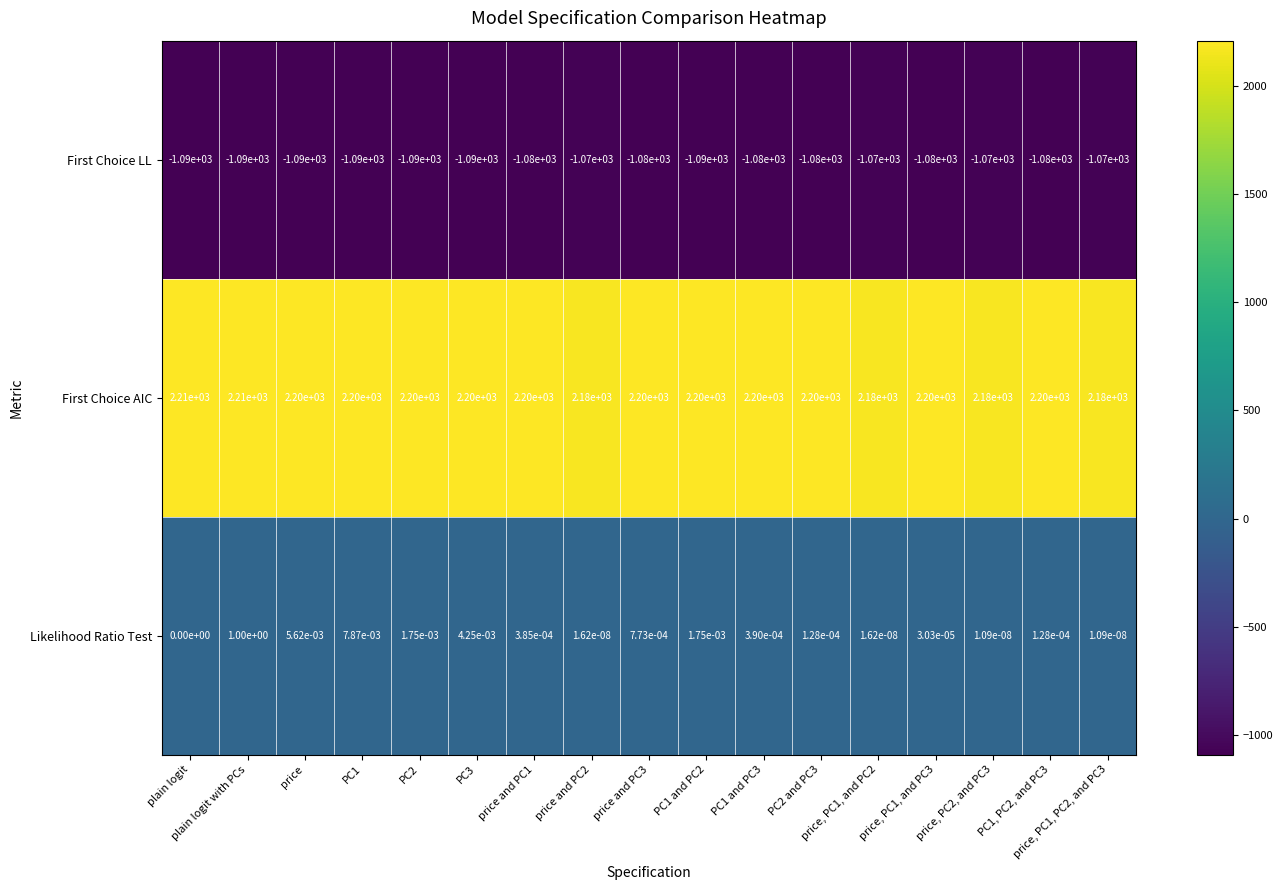

Is the value of First Choice LL at PC1 greater than the value of First Choice AIC at price, PC2, and PC3?

No